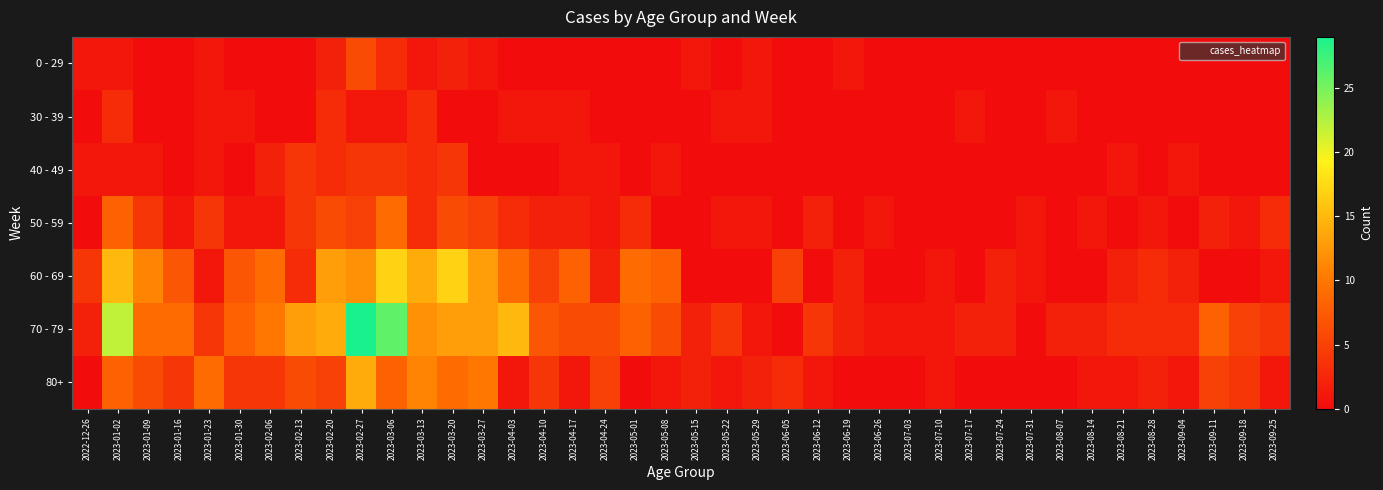

How many categories are shown in the chart?

40